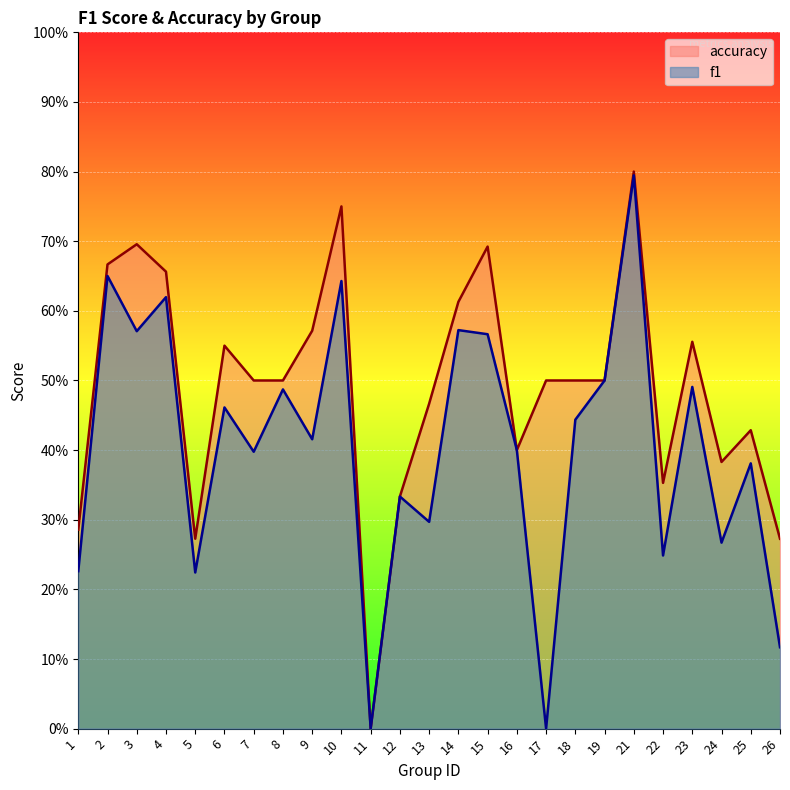

At which label does f1 reach its peak?

21